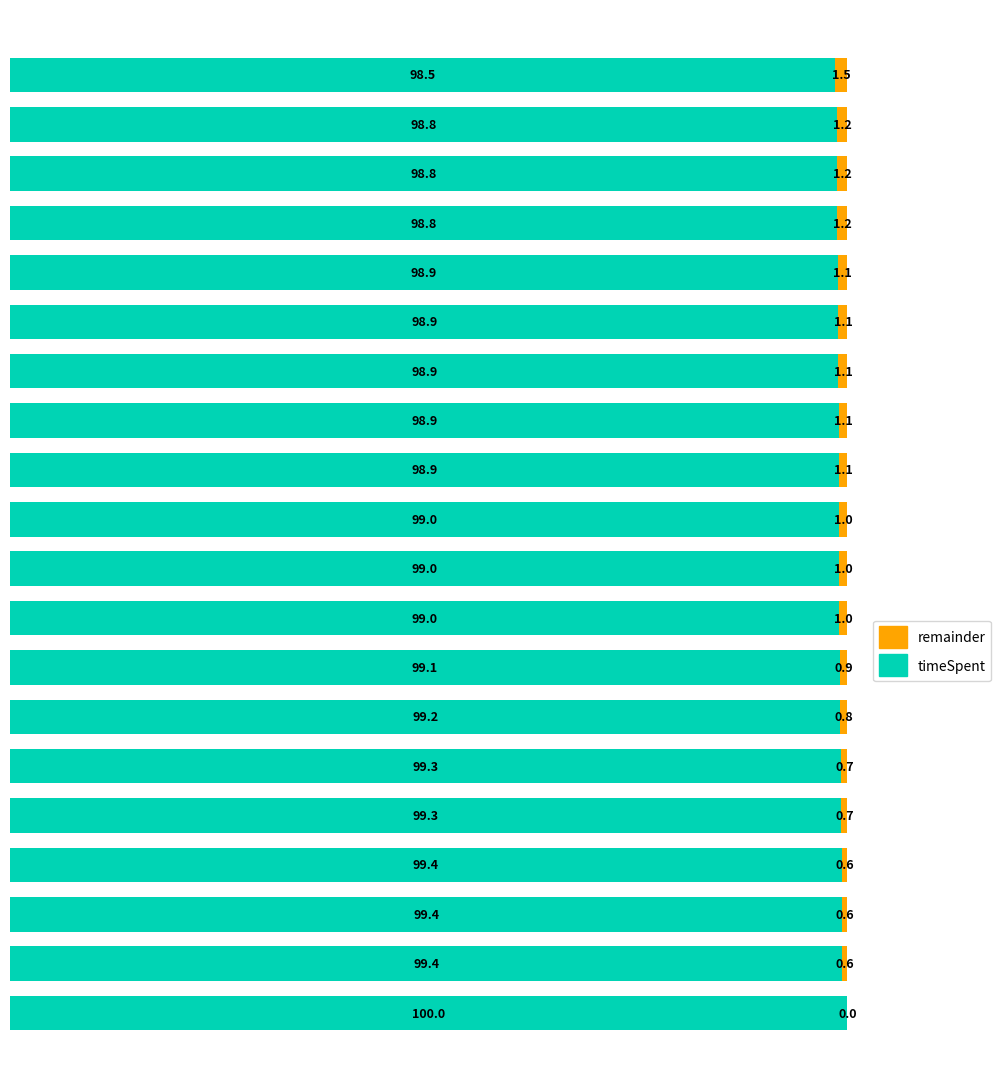

Count the number of categories in the chart.

20